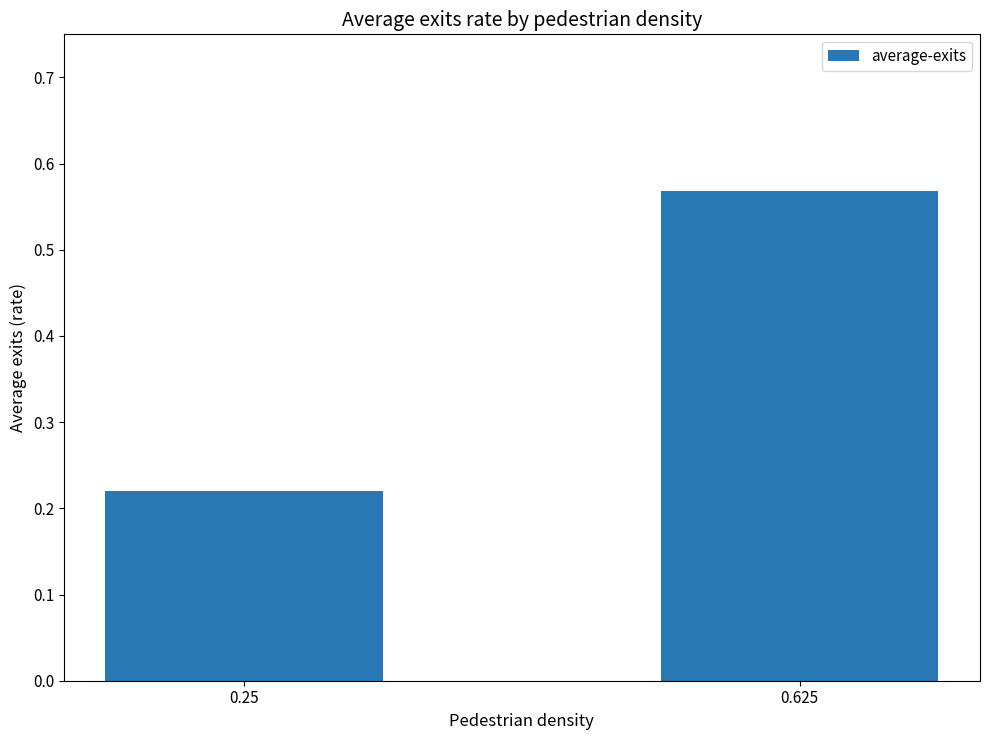

At which category does the chart reach its minimum across all series?

0.25